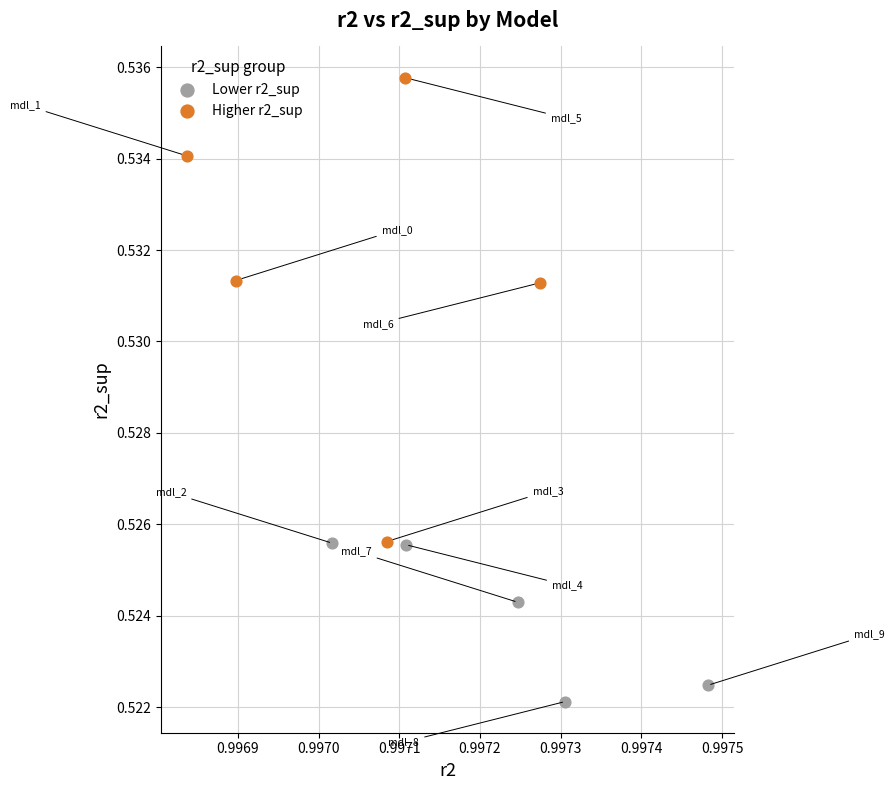

Which series contains the highest Y value?

Higher r2_sup